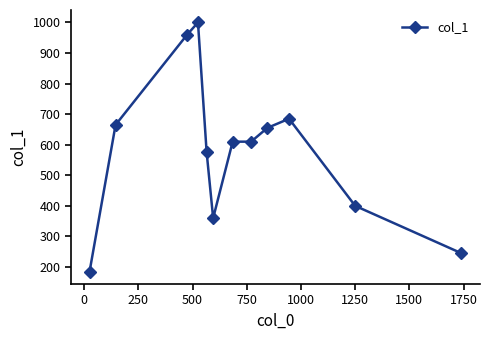

How many values are below 610?

5